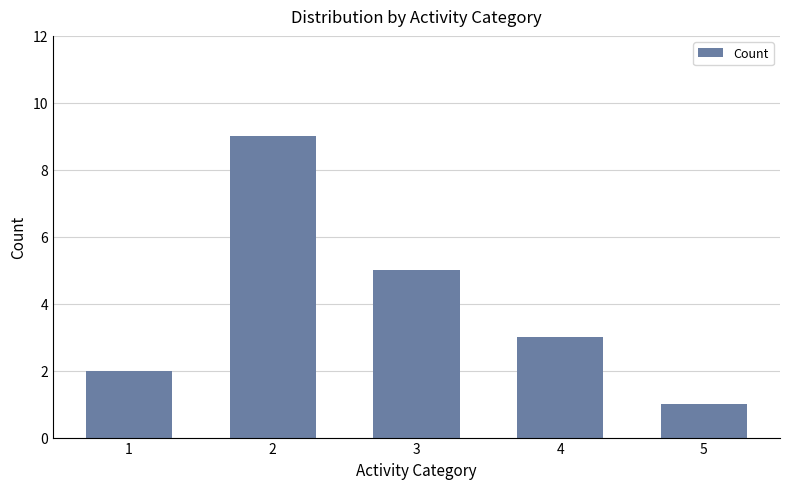

Where is the data nearest to the value 5?

3